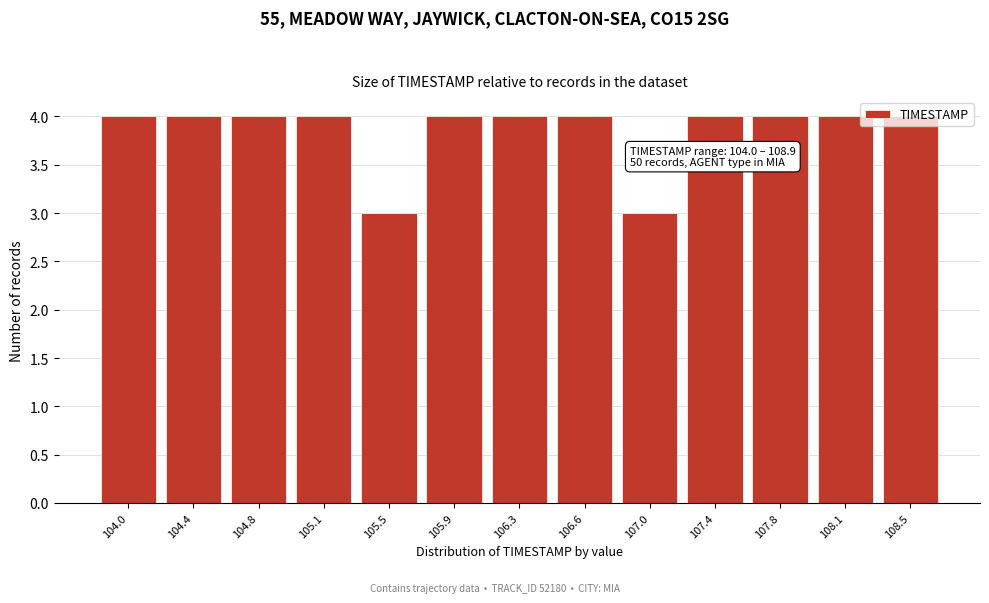

True or false: the data shows 5 at 104.0.

False